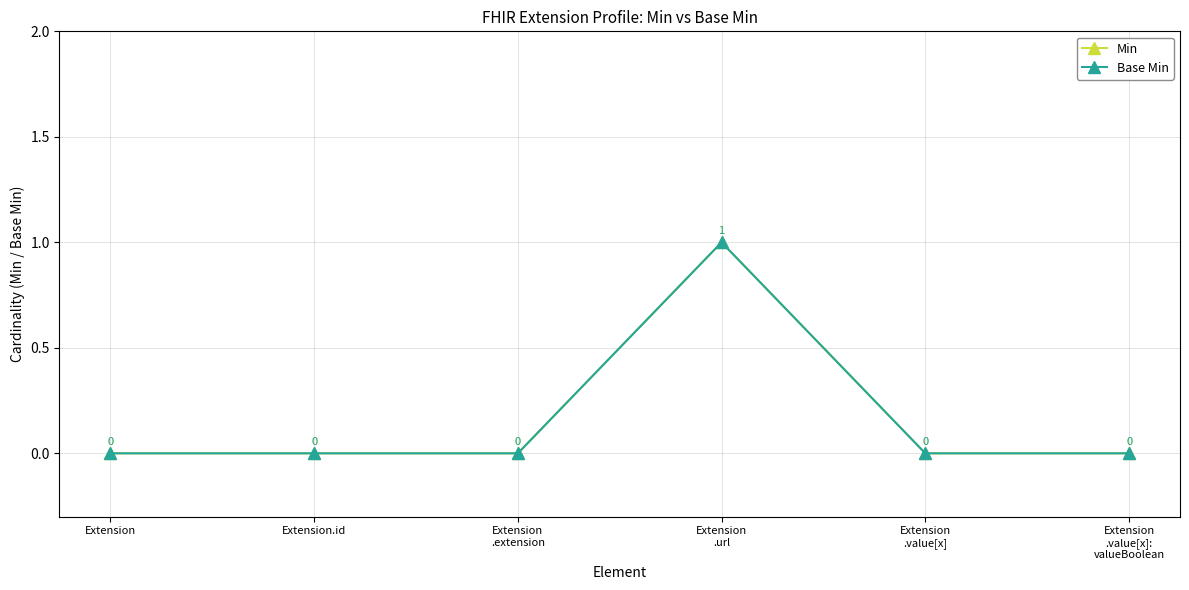

Reading left to right, transcribe all the data shown in this chart.

Min: 0	0	0	1	0	0
Base Min: 0	0	0	1	0	0